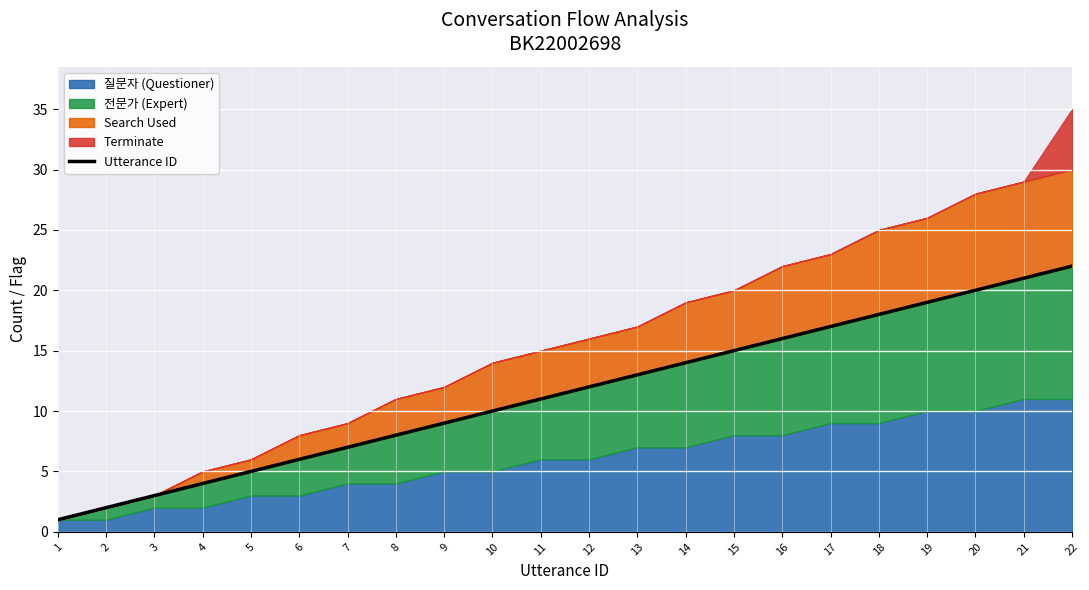

What is the maximum value shown in the chart?

22